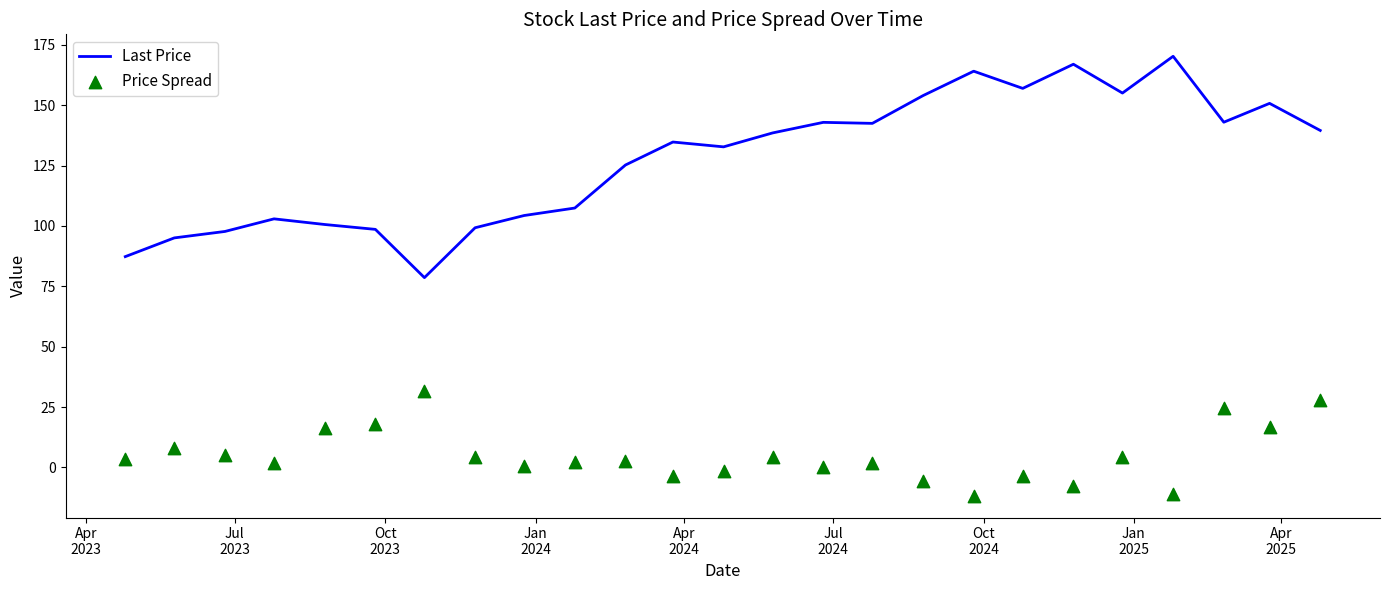

Which series has the largest total across all categories?

Last Price